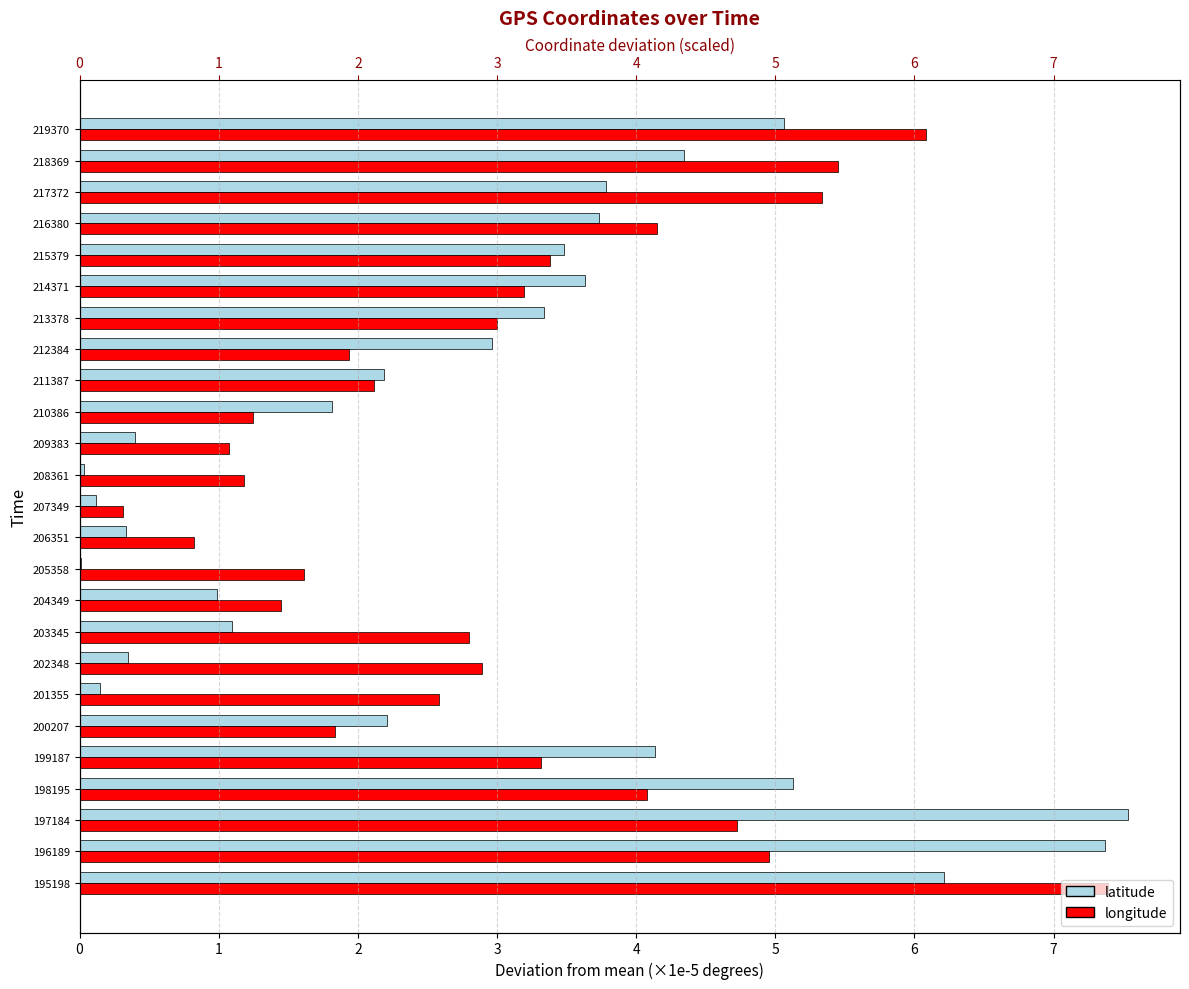

How many data points in longitude are above 2?

16